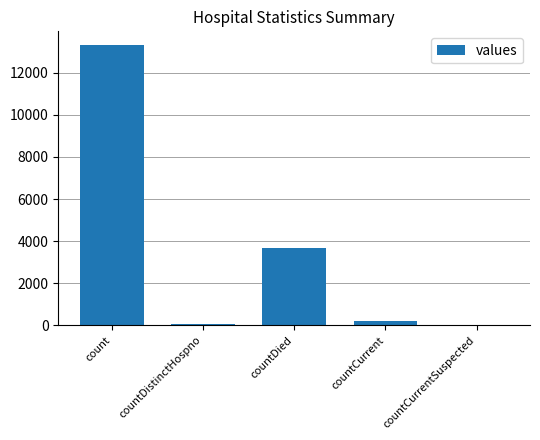

Reading right to left, transcribe all the data shown in this chart.

0	196	3666	74	13306